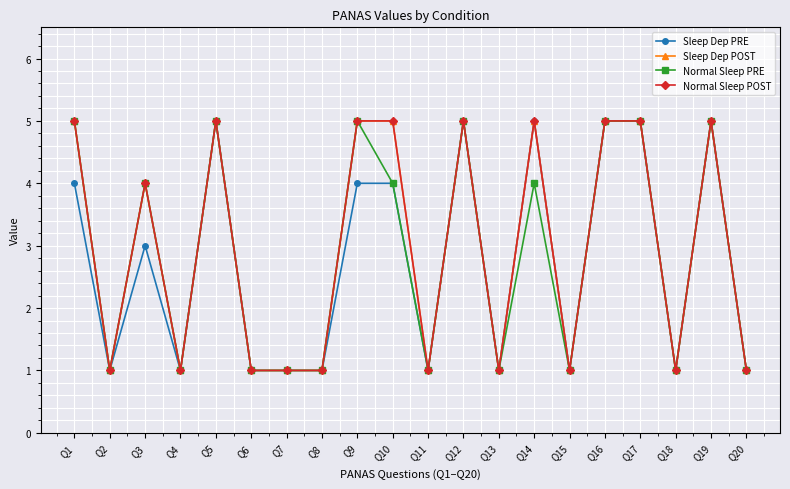

Does the chart have visible grid lines?

Yes